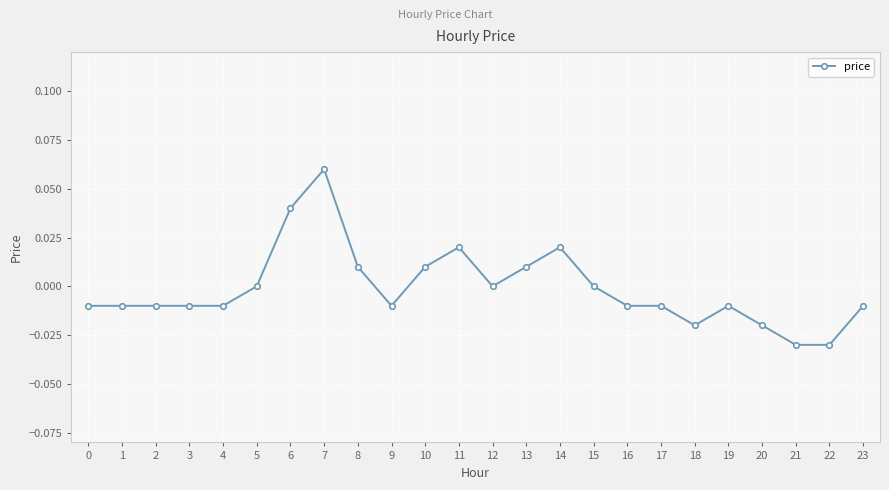

Does the chart display data point markers on the line(s)?

Yes